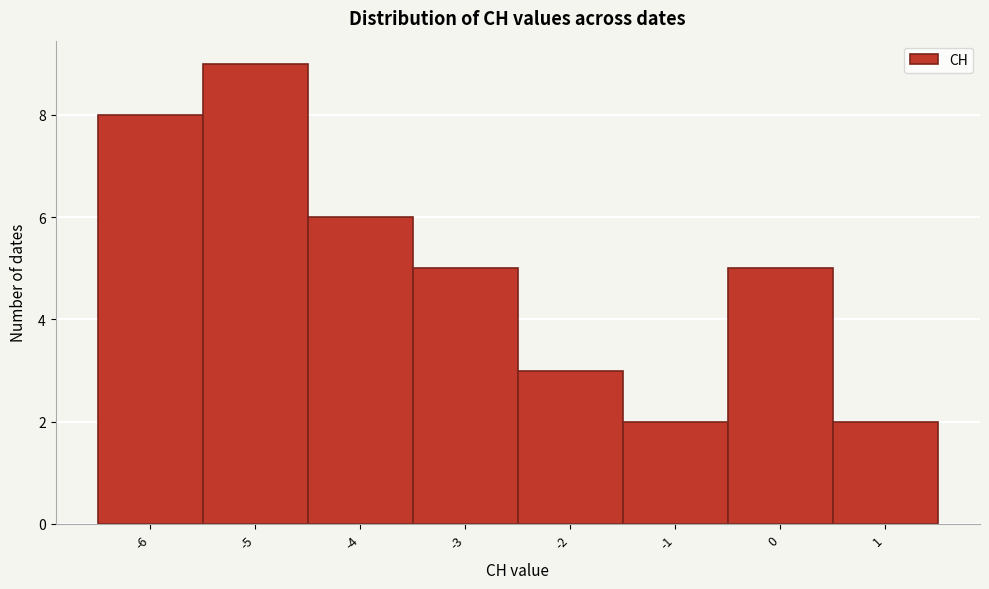

Reading left to right, transcribe this chart: for each bar, give the range it covers on the x-axis and its height. The values are not printed on the chart, so give them approximately, as read against the axis.

-6.5 to -5.5: 8
-5.5 to -4.5: 9
-4.5 to -3.5: 6
-3.5 to -2.5: 5
-2.5 to -1.5: 3
-1.5 to -0.5: 2
-0.5 to 0.5: 5
0.5 to 1.5: 2